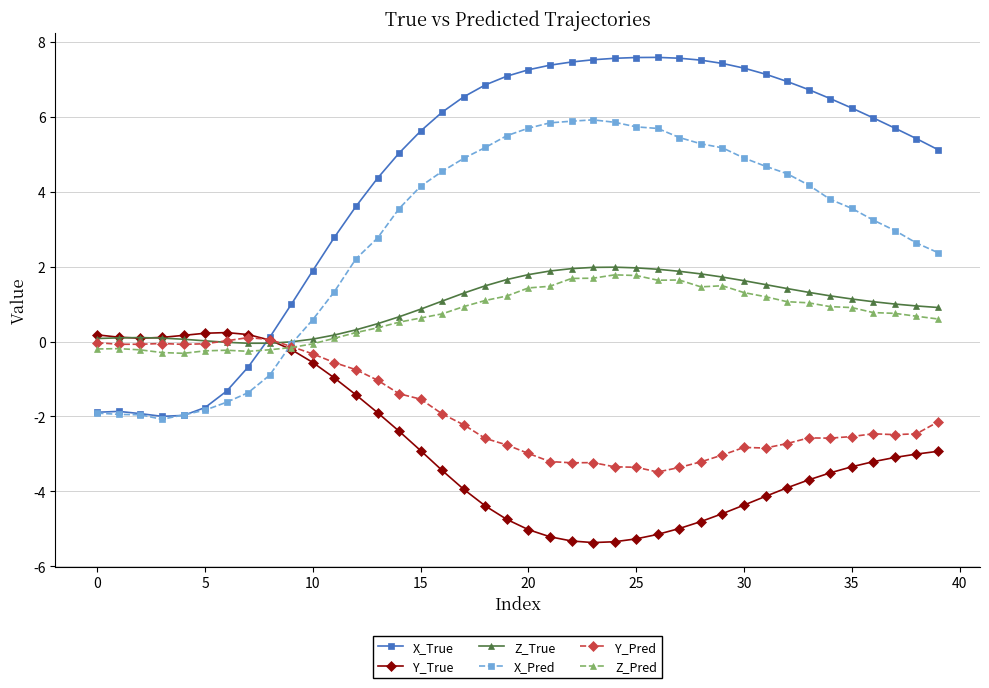

Which series has the largest total across all categories?

X_True